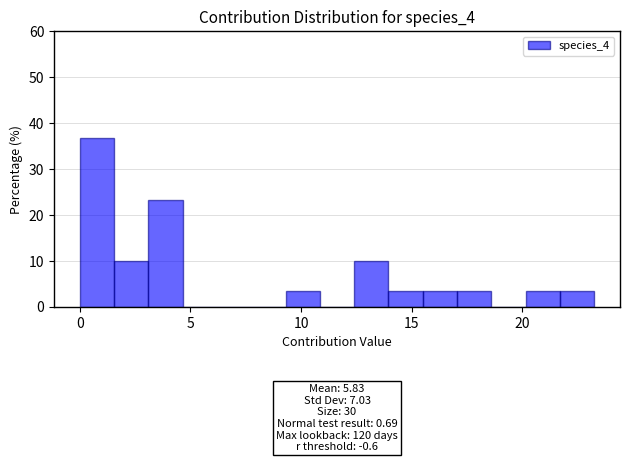

Around what value on the x-axis is the tallest bar? Give the approximate position of its centre, as read against the axis.

1.0